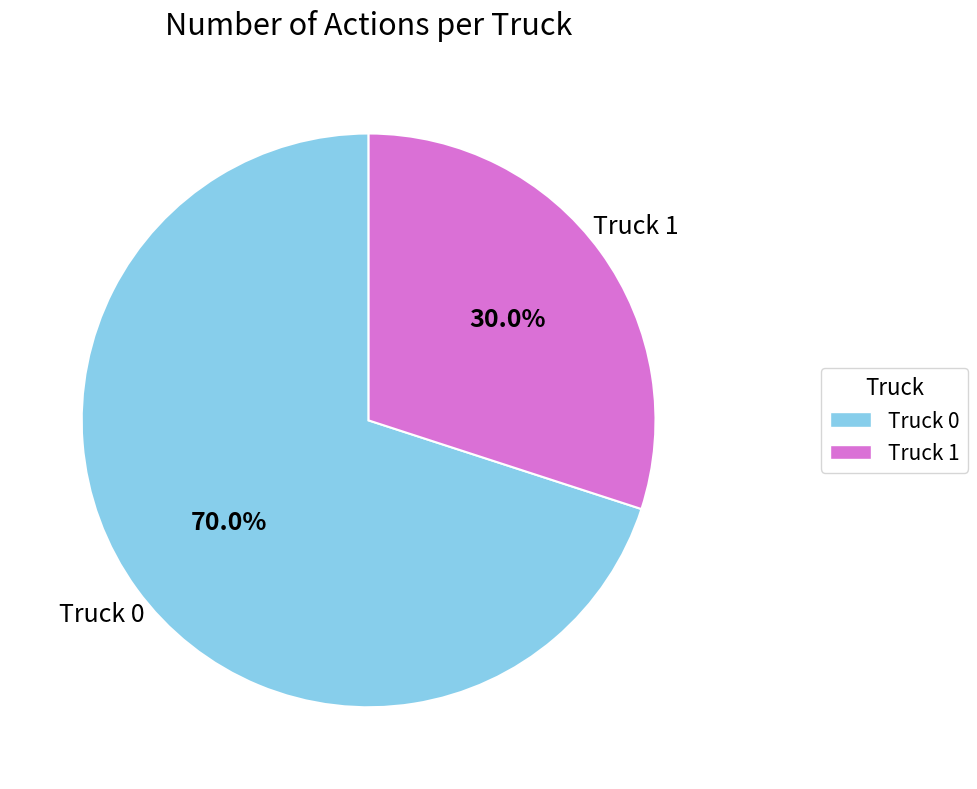

Is the sum of Truck 0 and Truck 1 greater than half?

Yes